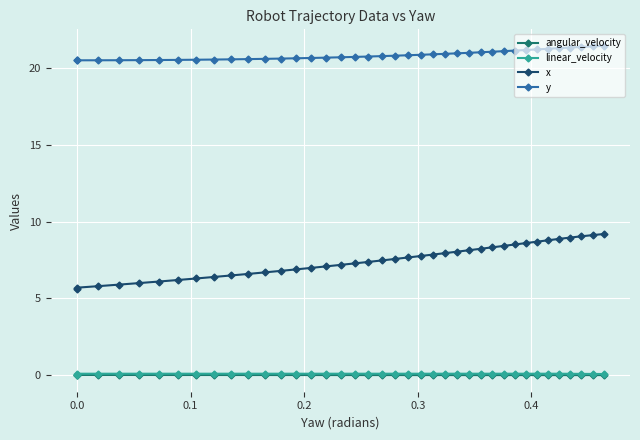

The value of y at 20 is 6.0. True or false?

False